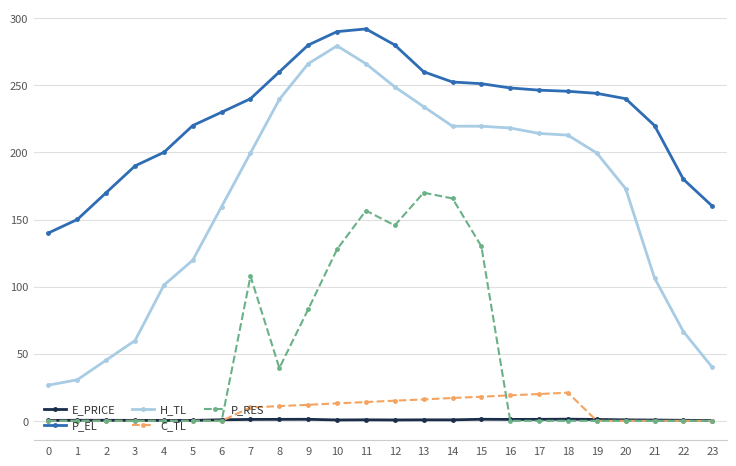

Rank the series by their maximum value, from lowest to highest.

E_PRICE, C_TL, P_RES, H_TL, P_EL